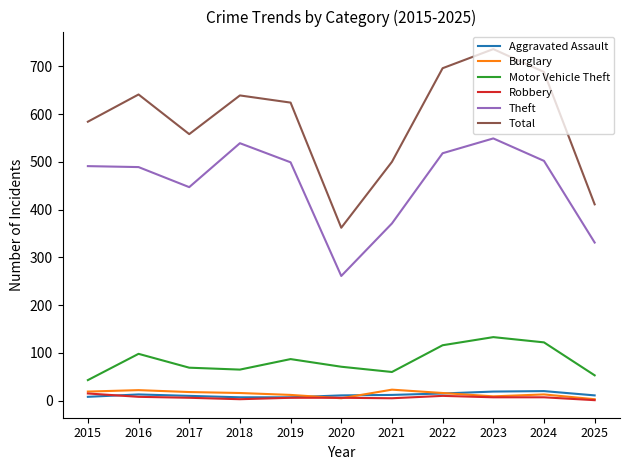

What is the total value across all series at 2015?

1160